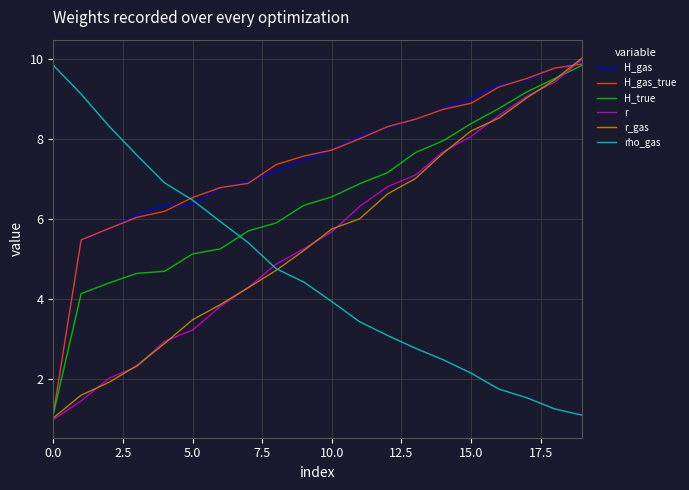

What are all the series names shown in the legend?

H_gas, H_gas_true, H_true, r, r_gas, rho_gas